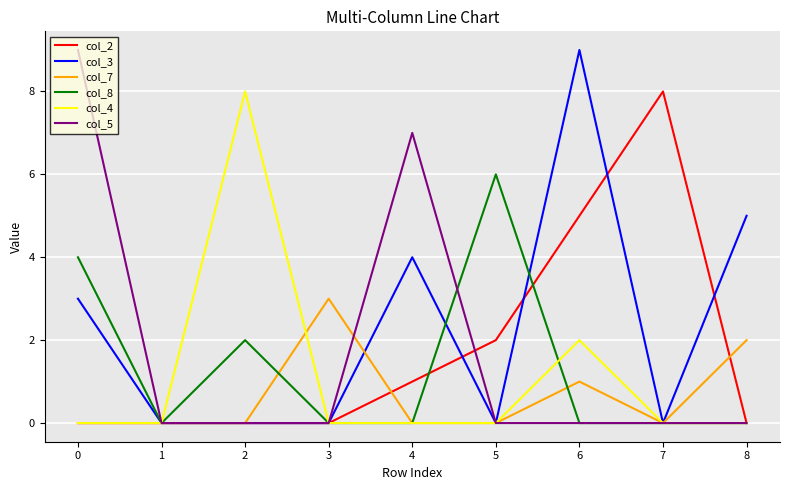

What is the maximum value shown in the chart?

9